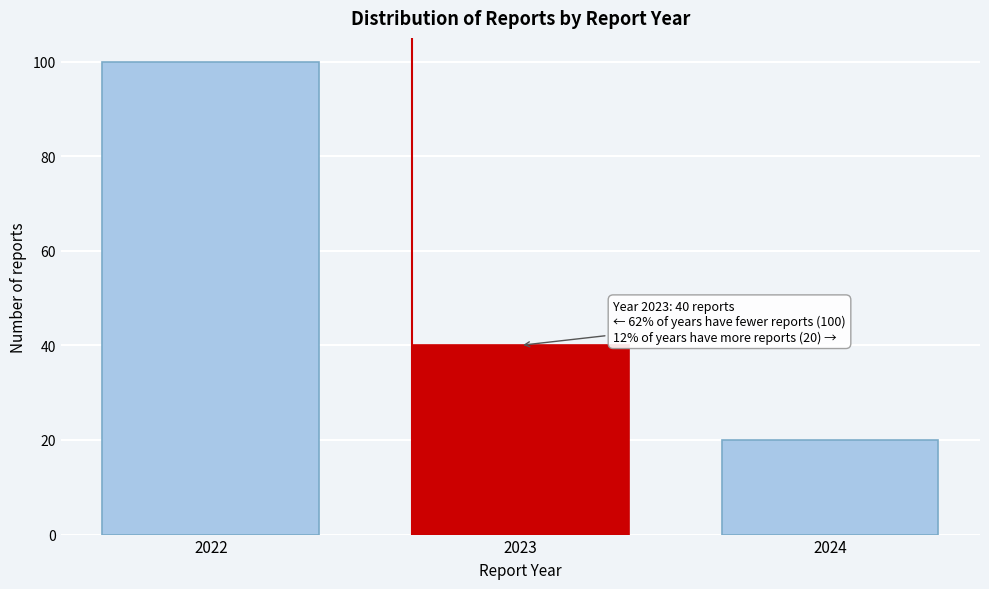

Reading left to right, what are all the values shown in this chart?

2022=100	2023=40	2024=20